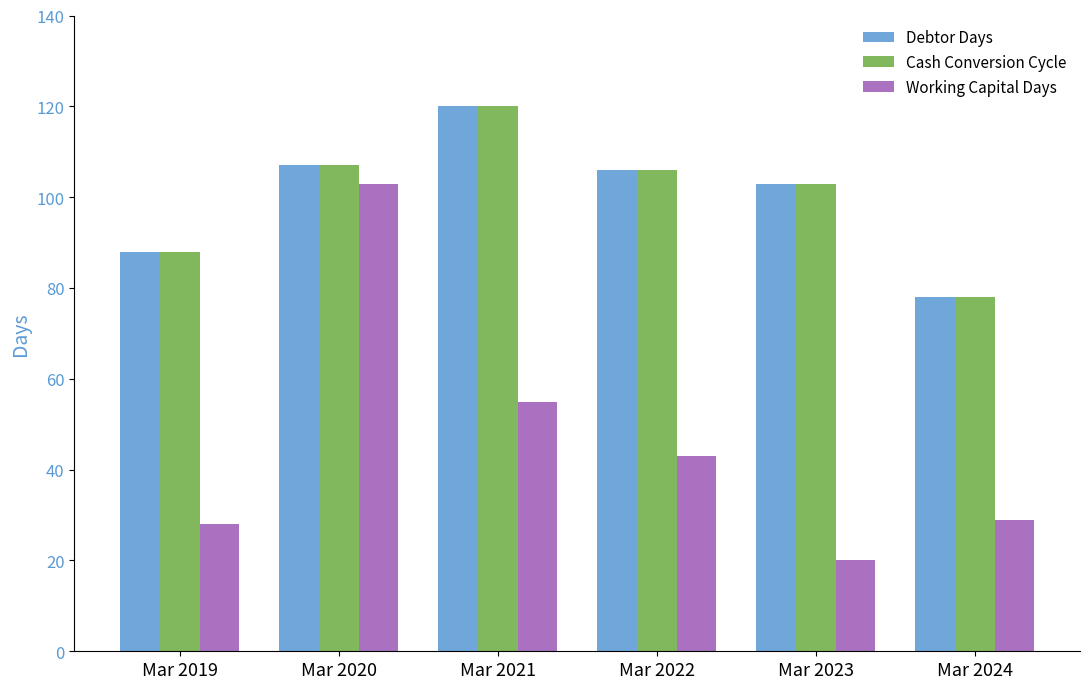

Reading right to left, list all the values displayed in this chart.

Debtor Days: Mar 2024=78	Mar 2023=103	Mar 2022=106	Mar 2021=120	Mar 2020=107	Mar 2019=88
Cash Conversion Cycle: Mar 2024=78	Mar 2023=103	Mar 2022=106	Mar 2021=120	Mar 2020=107	Mar 2019=88
Working Capital Days: Mar 2024=29	Mar 2023=20	Mar 2022=43	Mar 2021=55	Mar 2020=103	Mar 2019=28